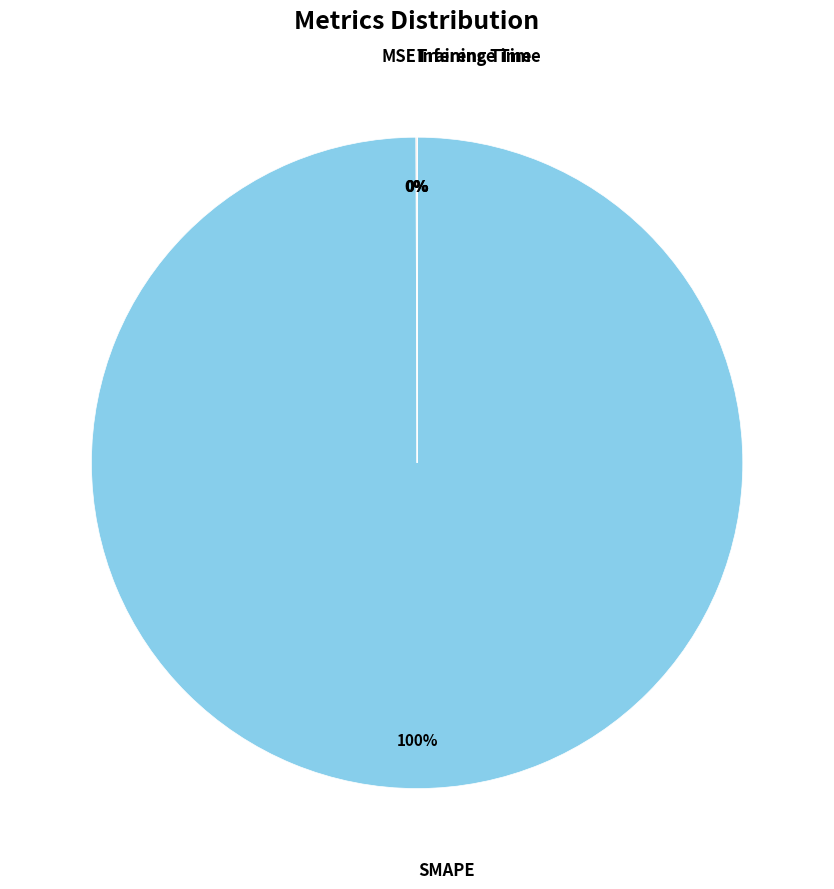

To the nearest percent, what is the difference between the largest and smallest slice percentages?

100%